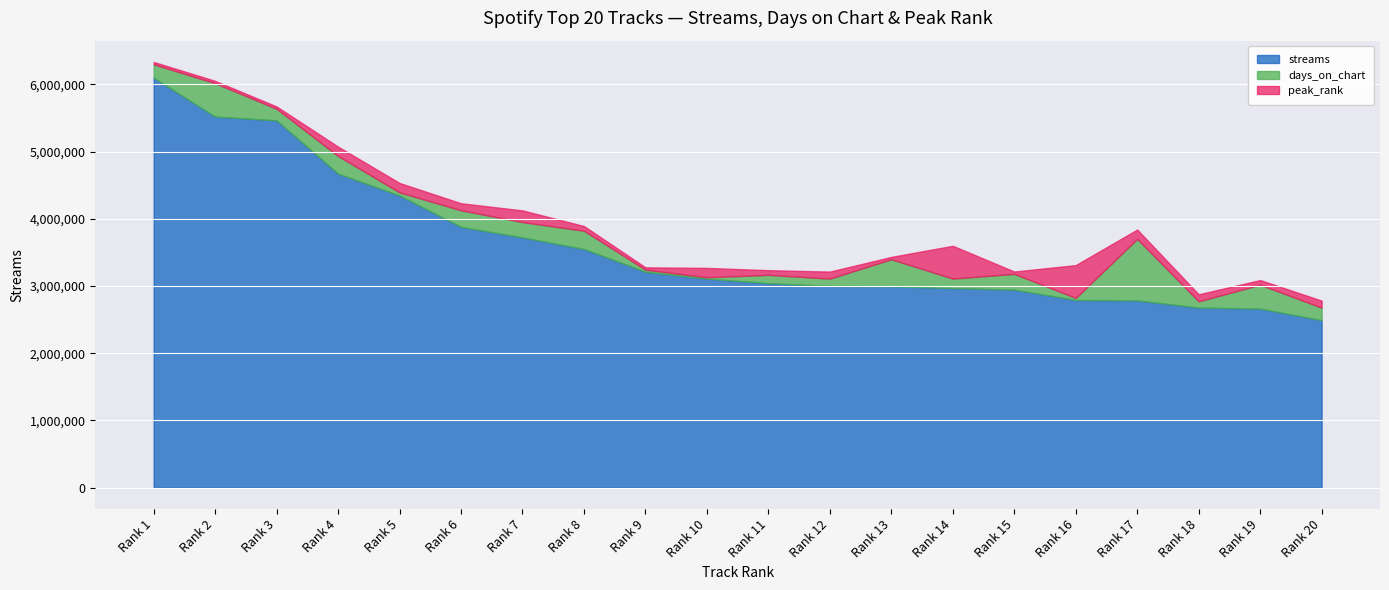

What is the difference between the highest and lowest values at 10?

3110209